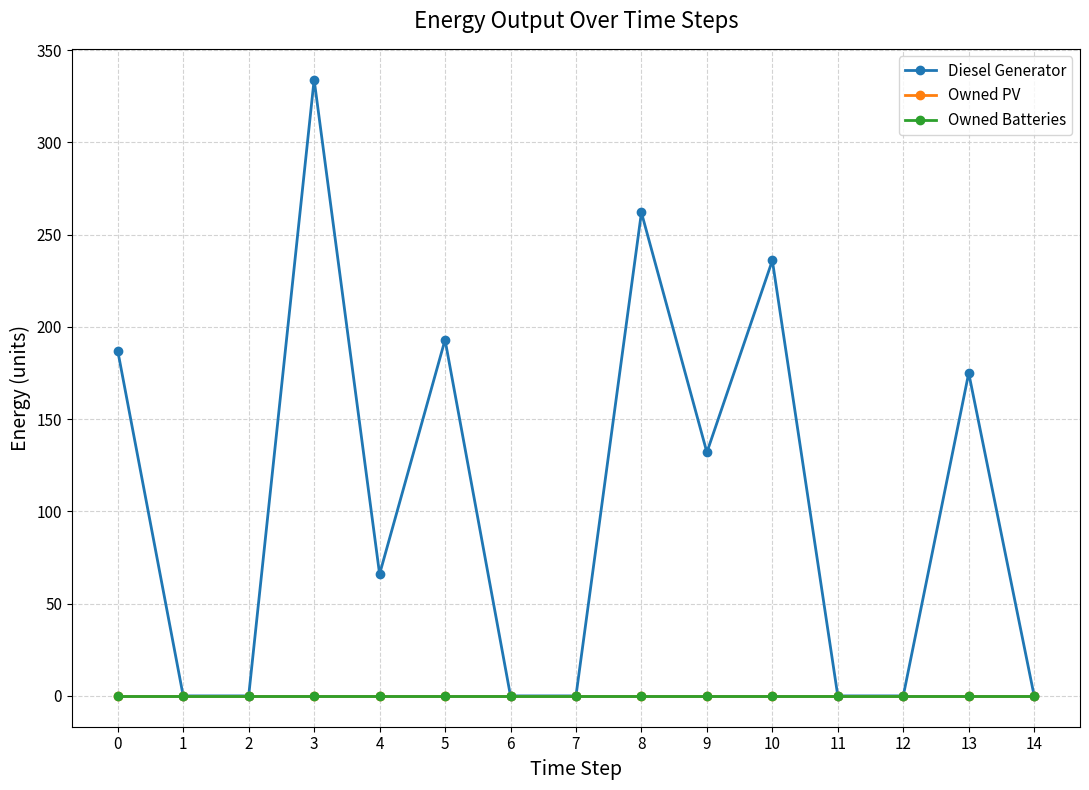

List the labels in order of Diesel Generator value, smallest first.

1, 2, 6, 7, 11, 12, 14, 4, 9, 13, 0, 5, 10, 8, 3